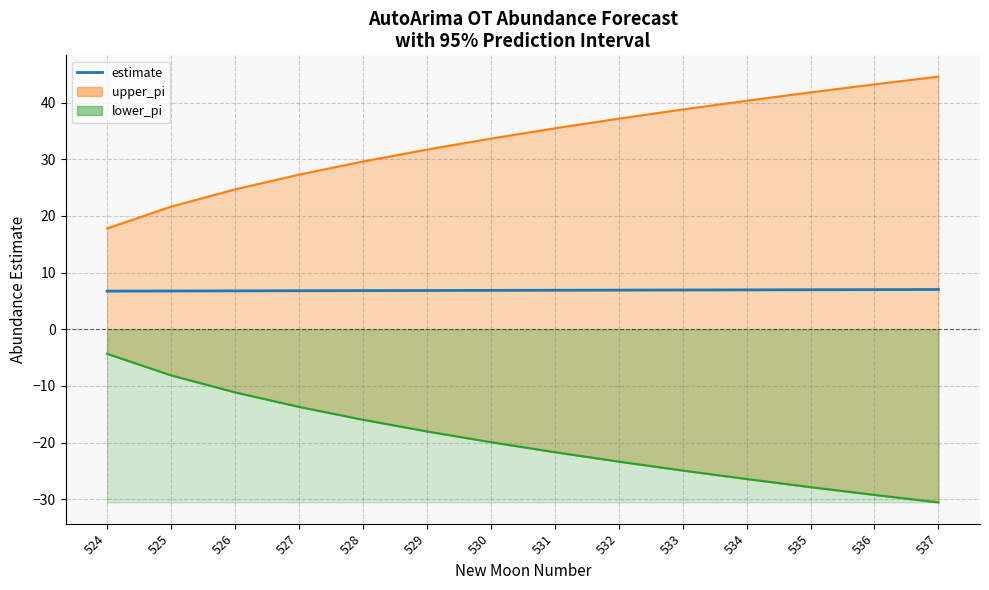

The value at 525 is 6.7. True or false?

True